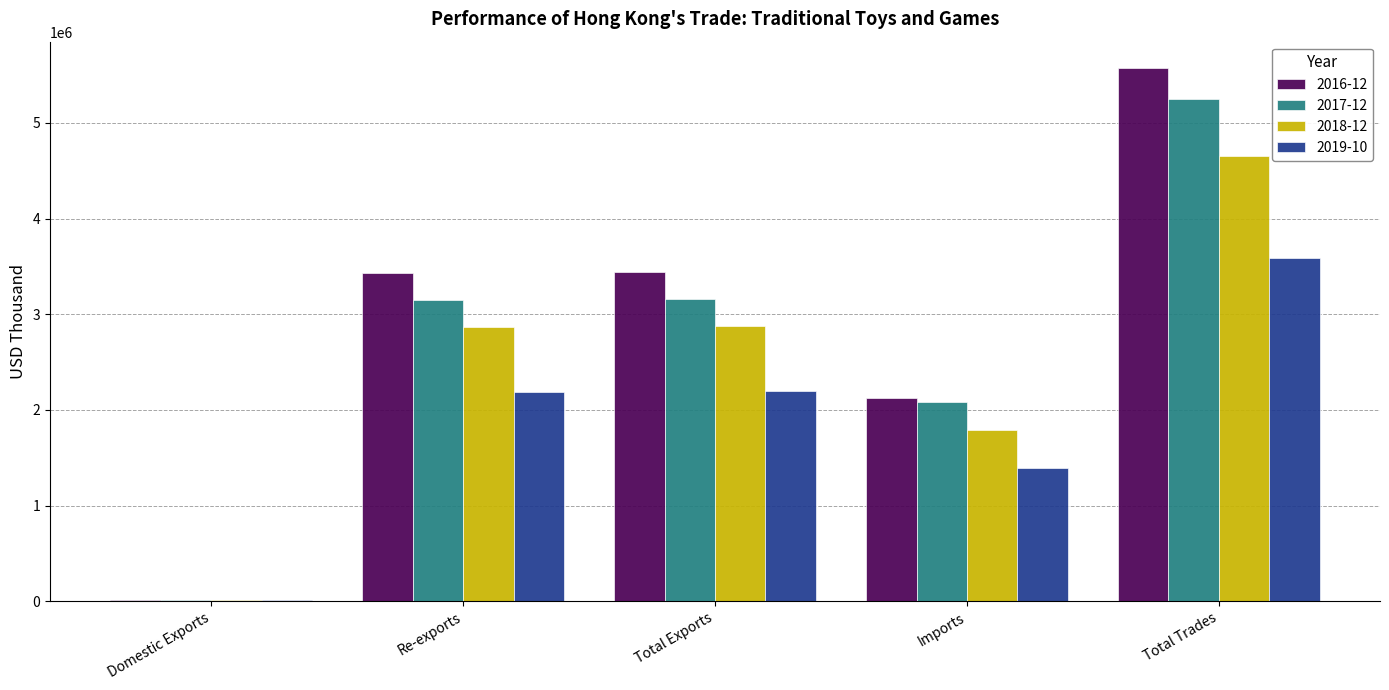

The 2016-12 series shows 2125364.7 at Imports. True or false?

True